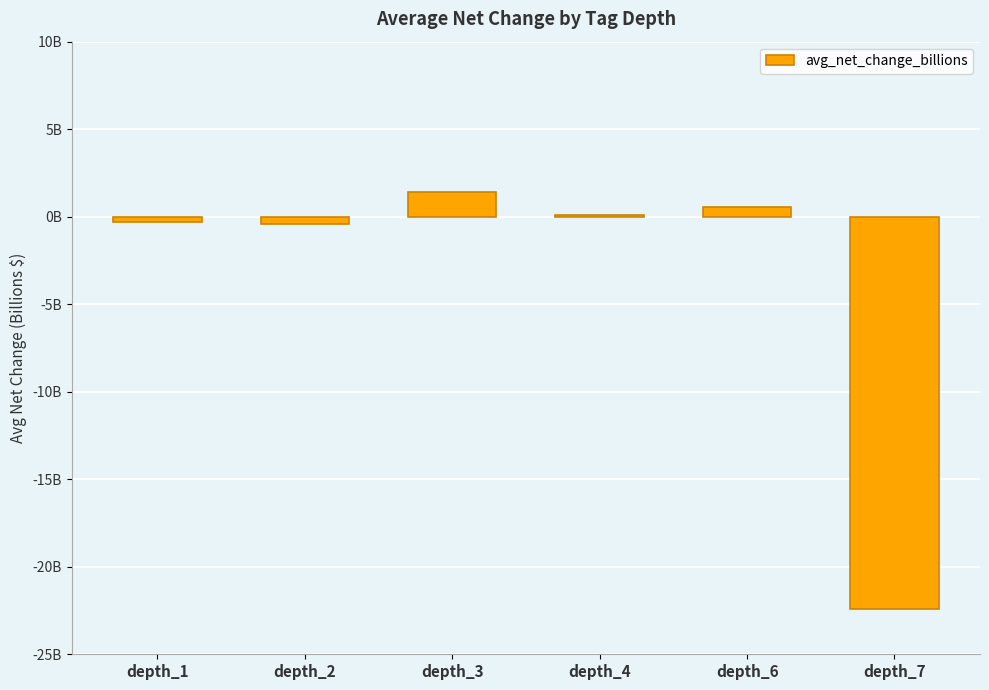

What is the value of the 3rd bar from the left?

1.4